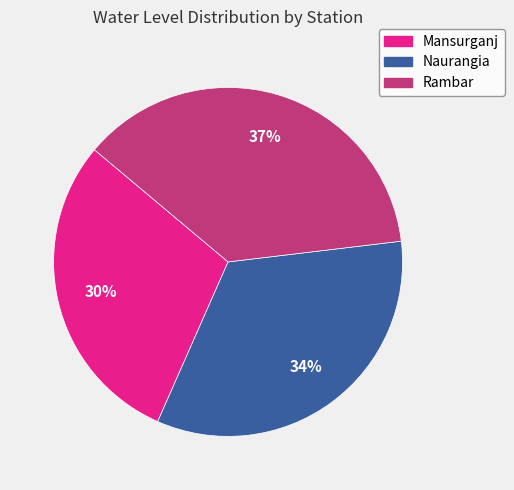

Does any single category account for the majority?

No